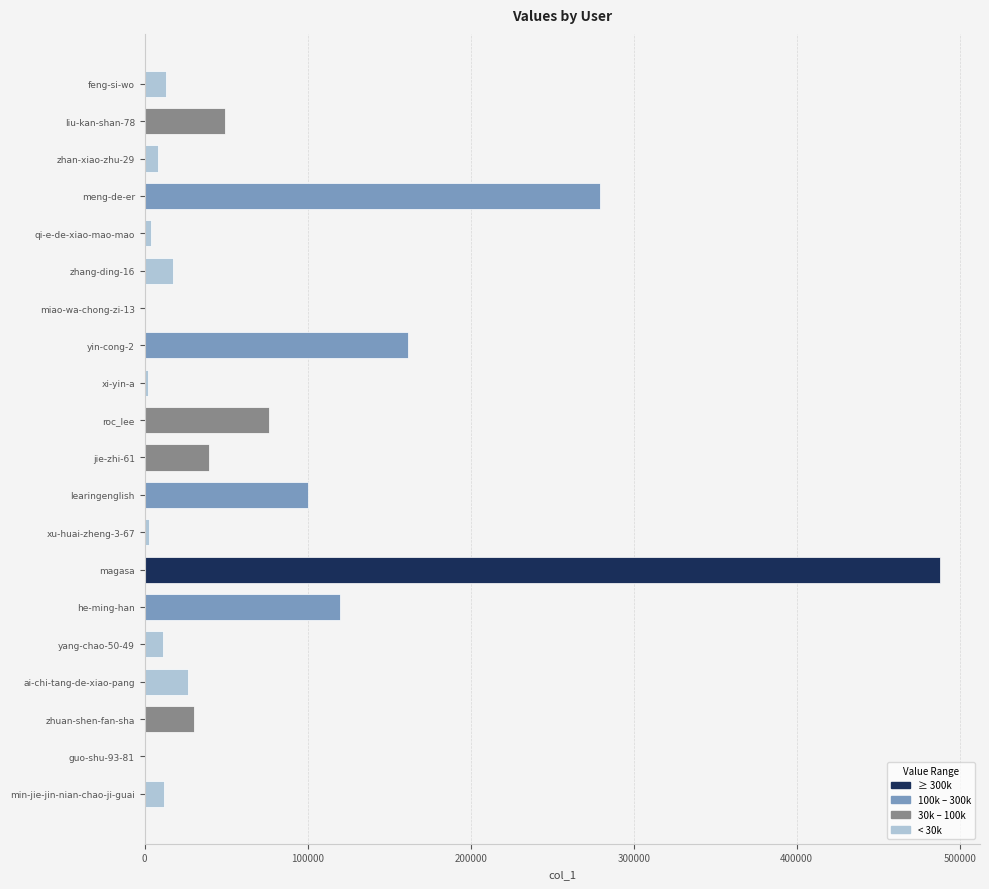

How many data points does each series have?

20